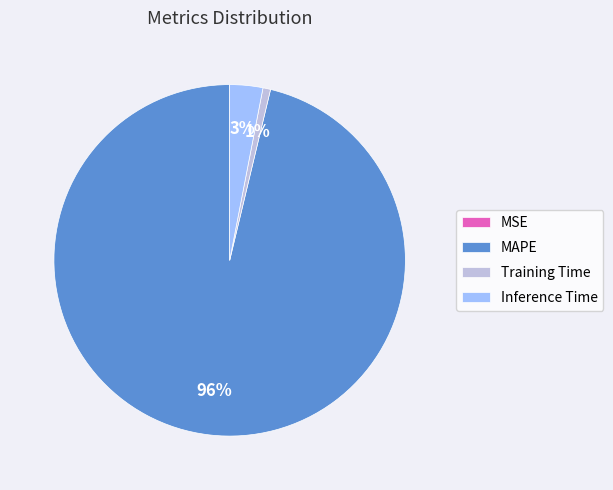

What is the largest slice in the pie chart?

MAPE